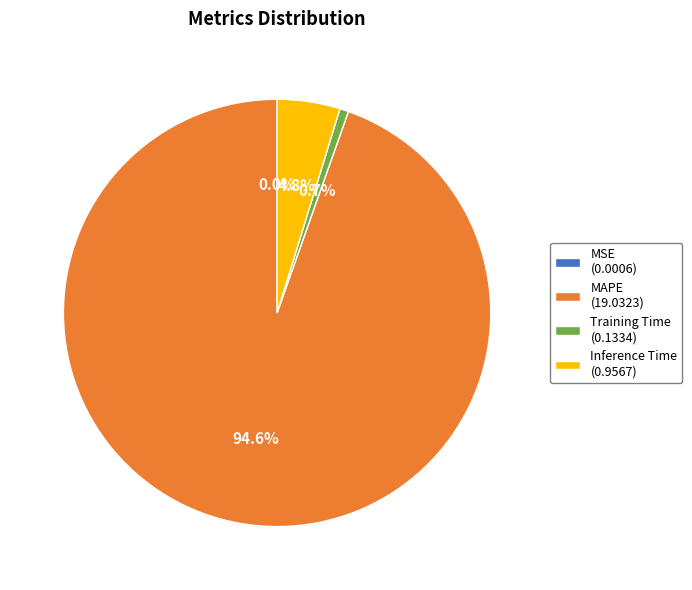

Is there any slice that represents more than half of the pie?

Yes